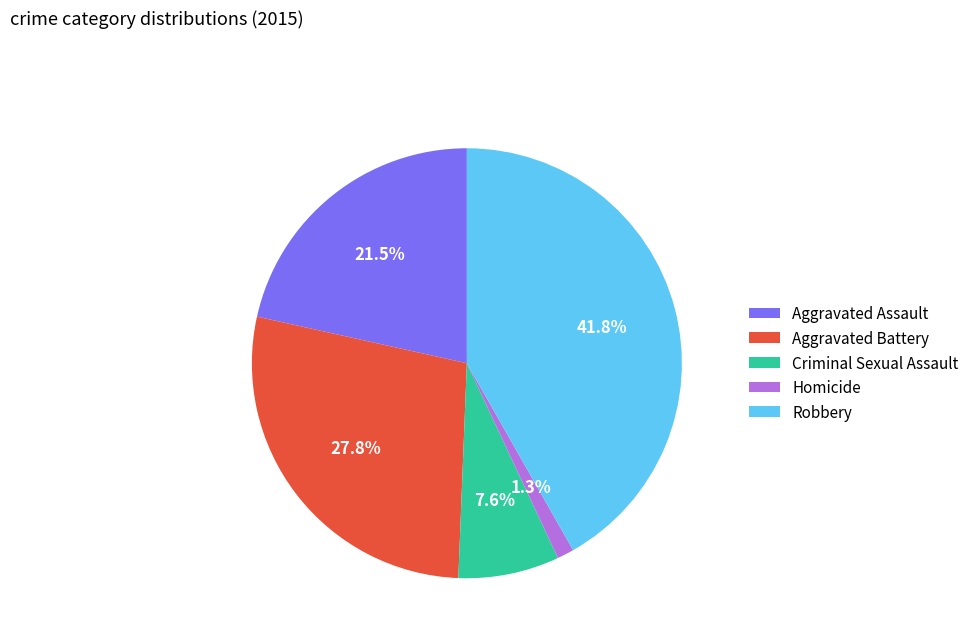

Which slice is the largest?

Robbery